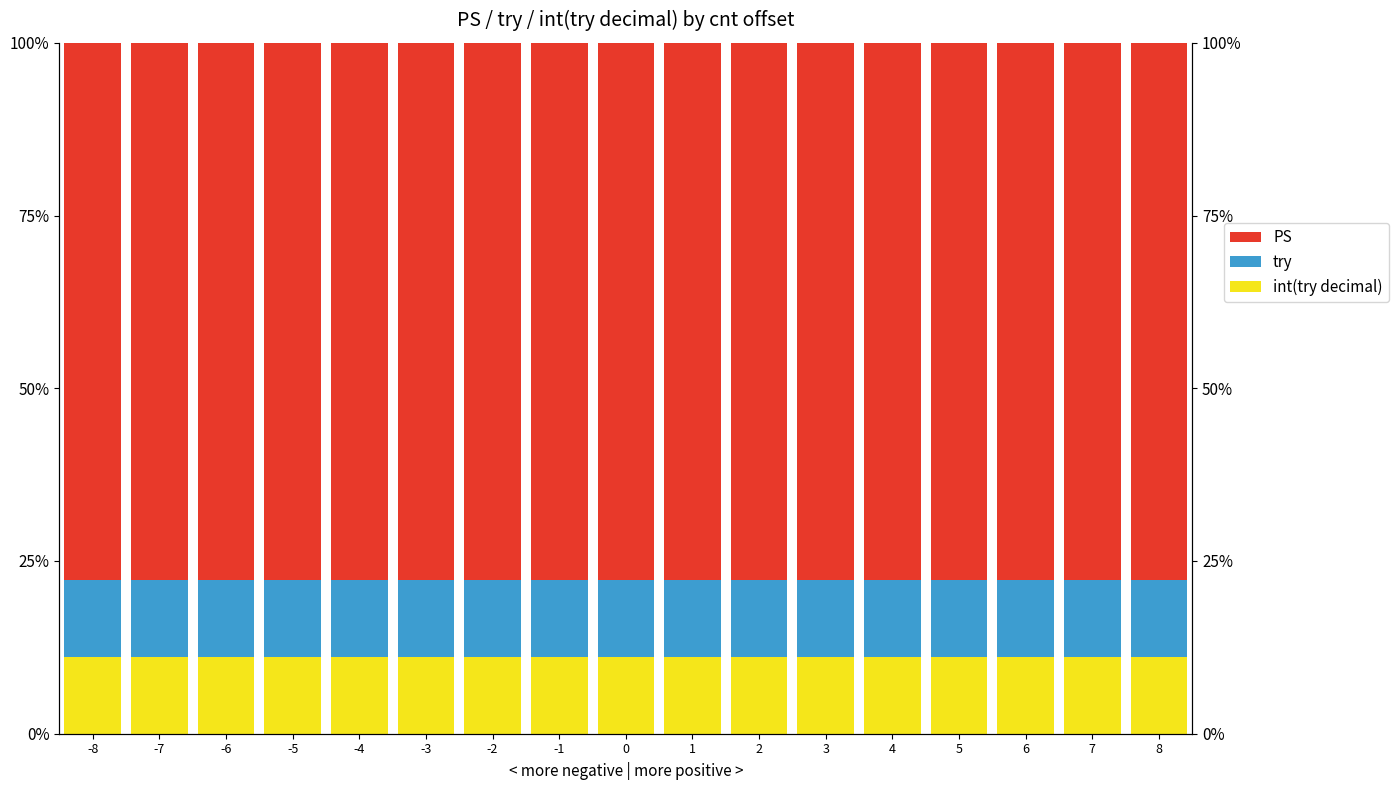

What is the difference between the highest and lowest values at -8?

66.7